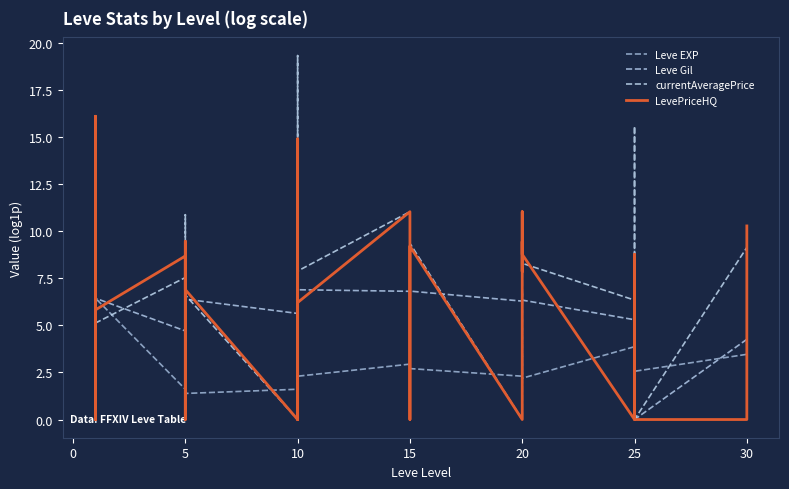

What is the value of the currentAveragePrice point at the 24th from the left?

9.4